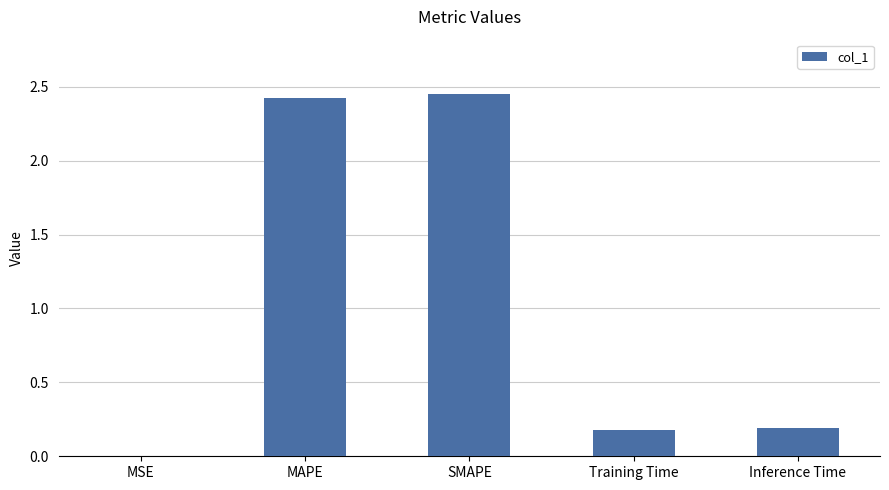

Which has a higher value, MSE or SMAPE?

SMAPE